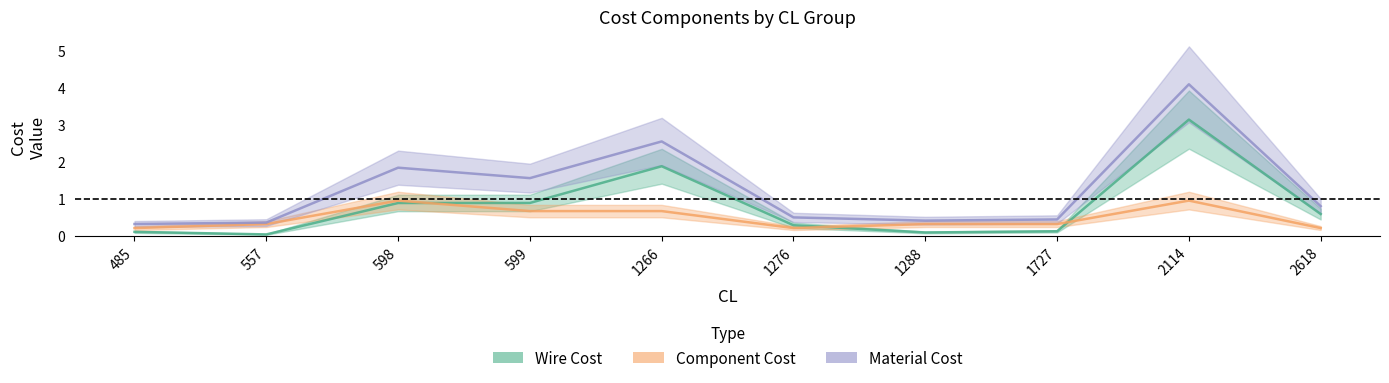

How many times do Component Cost and Wire Cost cross each other?

3